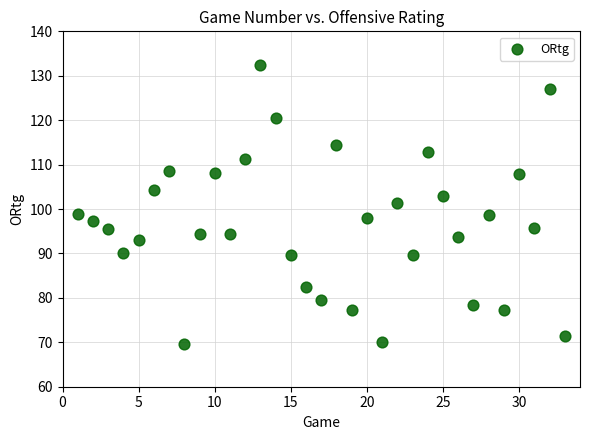

What is the range of X values (max minus min)?

32.0